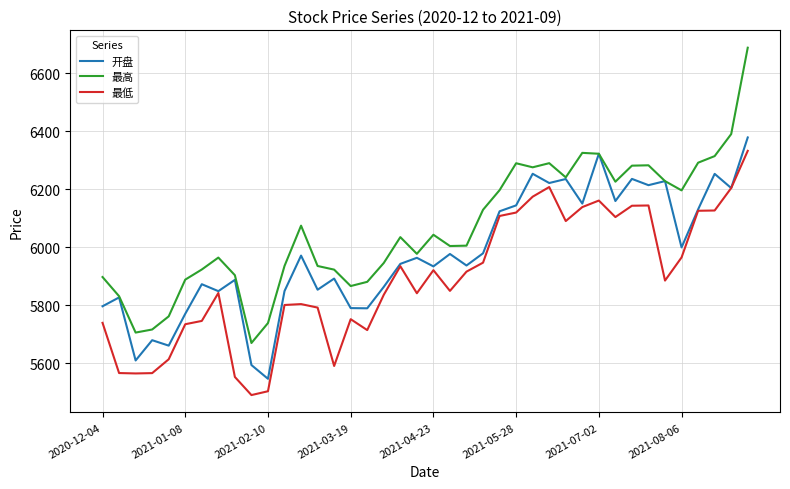

Which series has the largest total across all categories?

最高